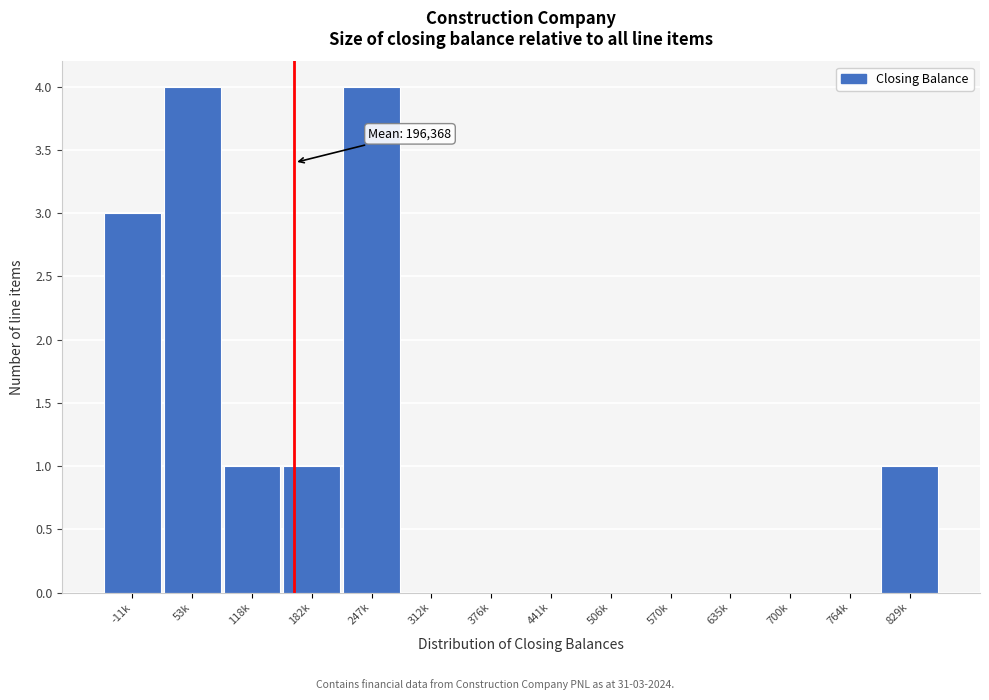

Reading left to right, what are all the values shown in this chart?

-11k=3	53k=4	118k=1	182k=1	247k=4	312k=0	376k=0	441k=0	506k=0	570k=0	635k=0	700k=0	764k=0	829k=1